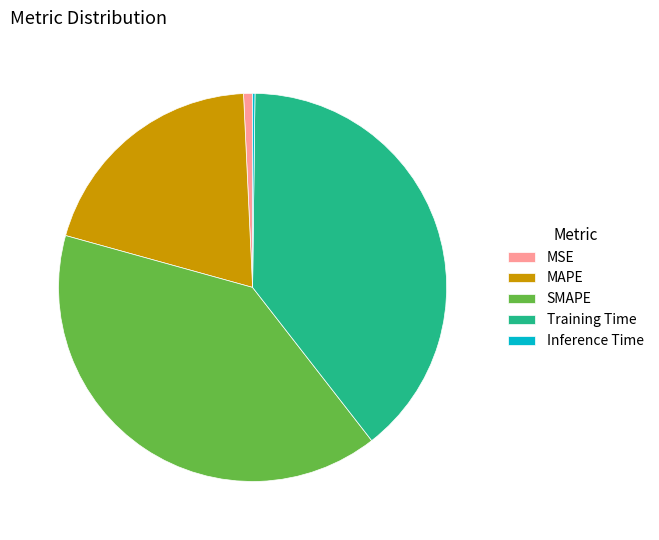

Does any single category account for the majority?

No